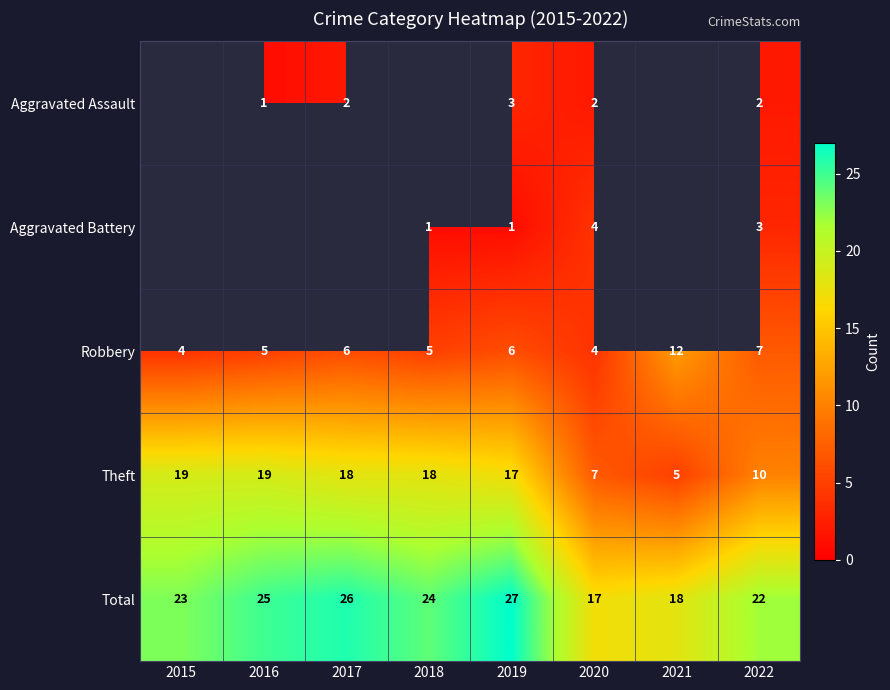

Read the Theft value at 2022, to the nearest 5.

10